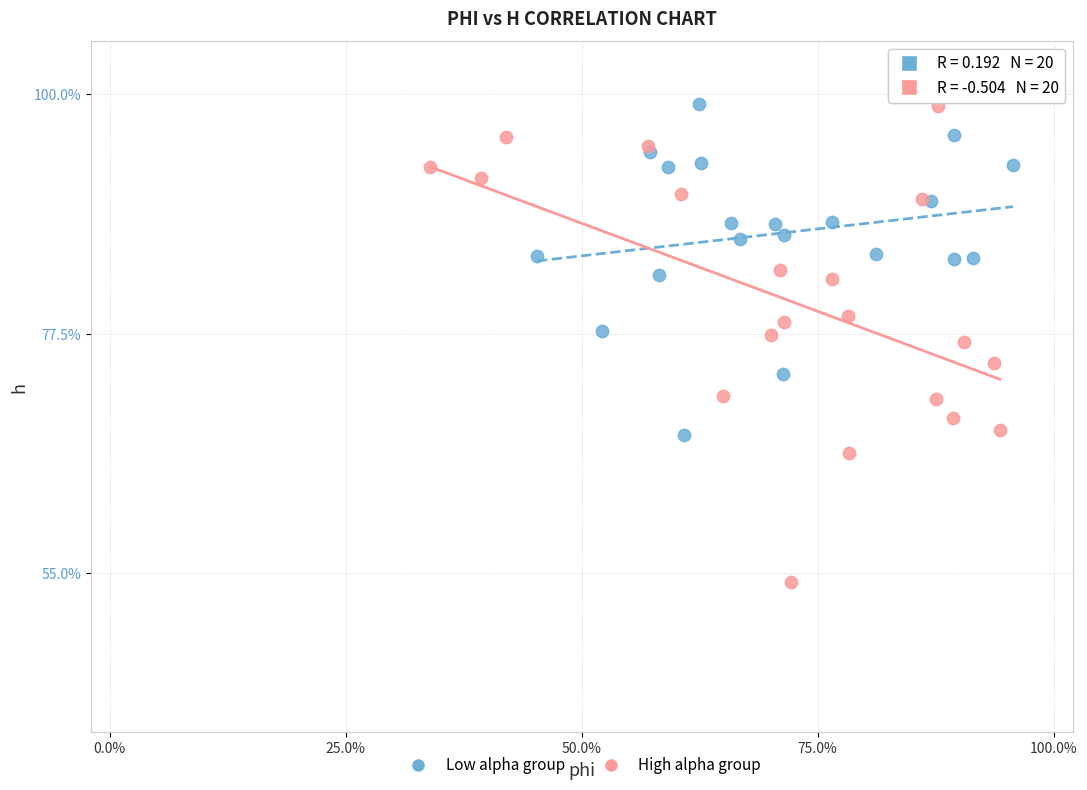

Which series reaches the minimum Y coordinate?

High alpha group